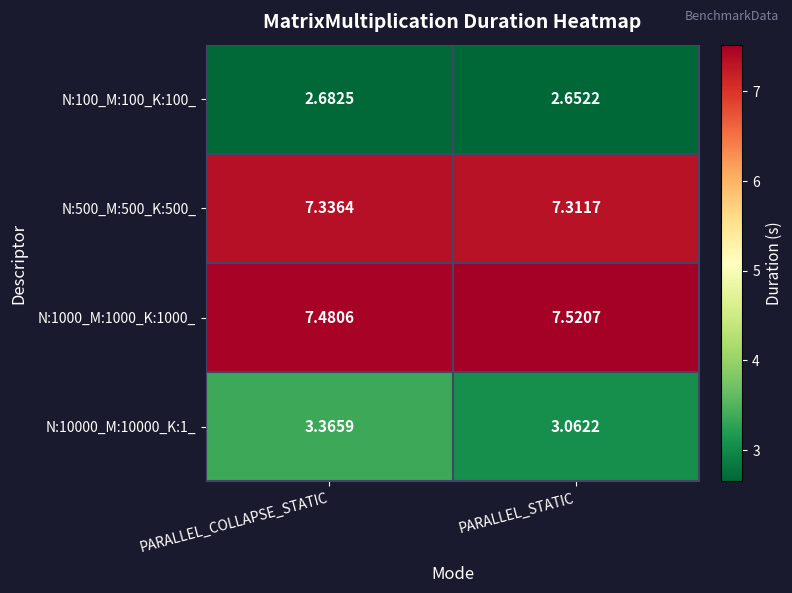

At which label does N:500_M:500_K:500_ reach its minimum?

PARALLEL_STATIC